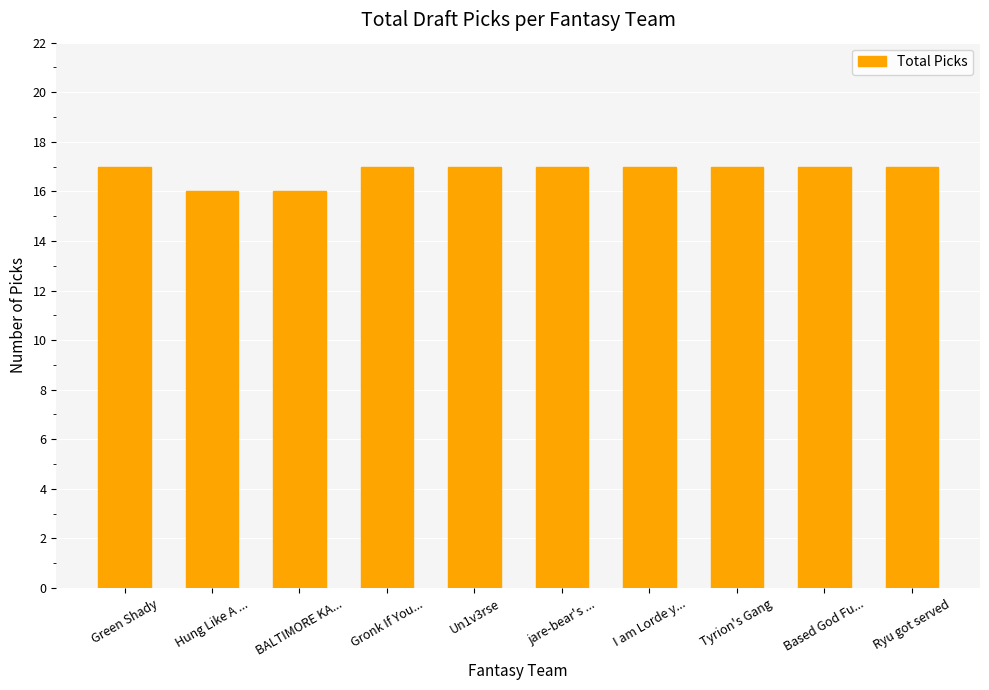

Approximately how many times larger is the value at Tyrion's Gang compared to Gronk If You...?

1.0